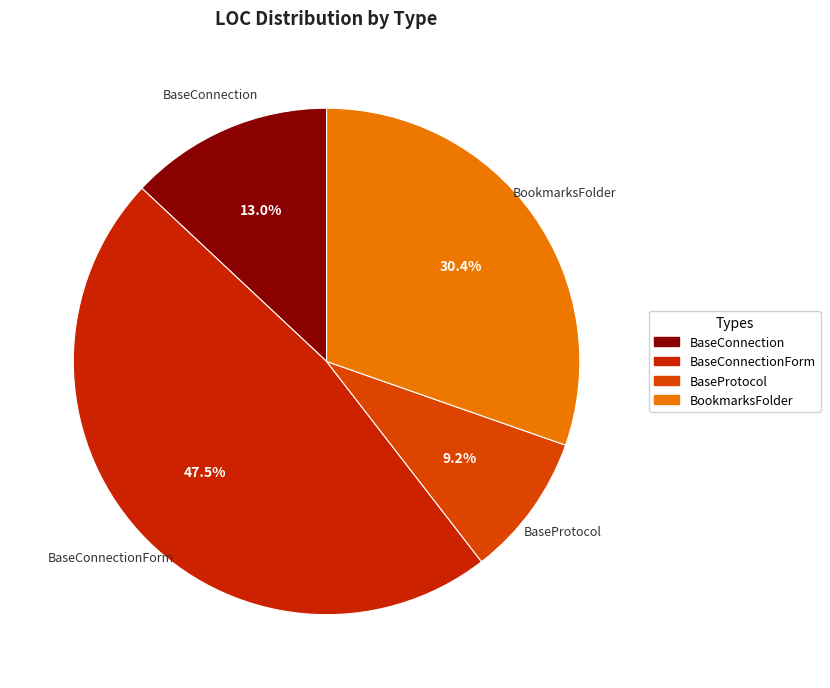

Between BaseProtocol and BookmarksFolder, which is larger?

BookmarksFolder